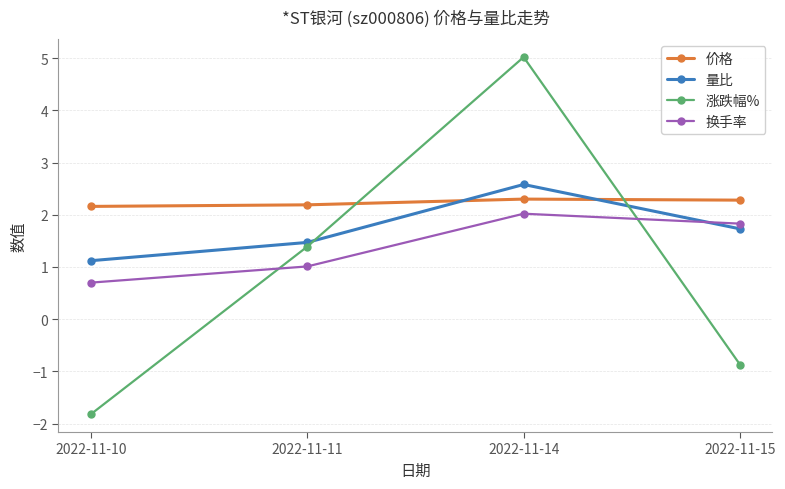

After their last crossing, which series has the higher values: 价格 or 量比?

价格